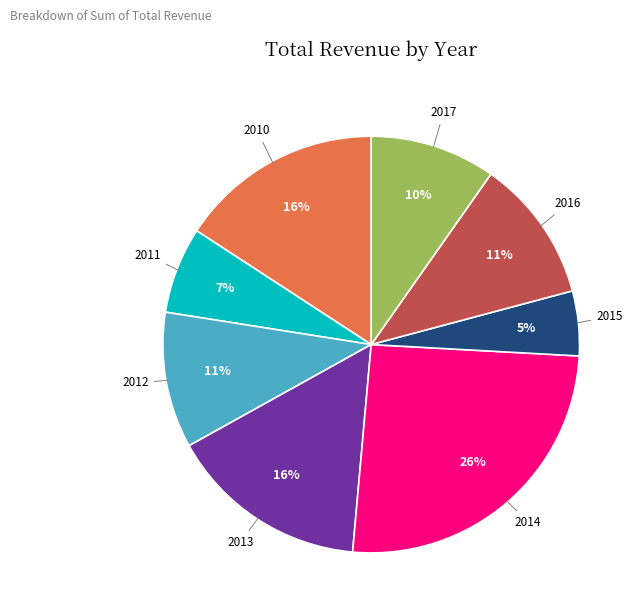

Is there a majority slice in this chart?

No